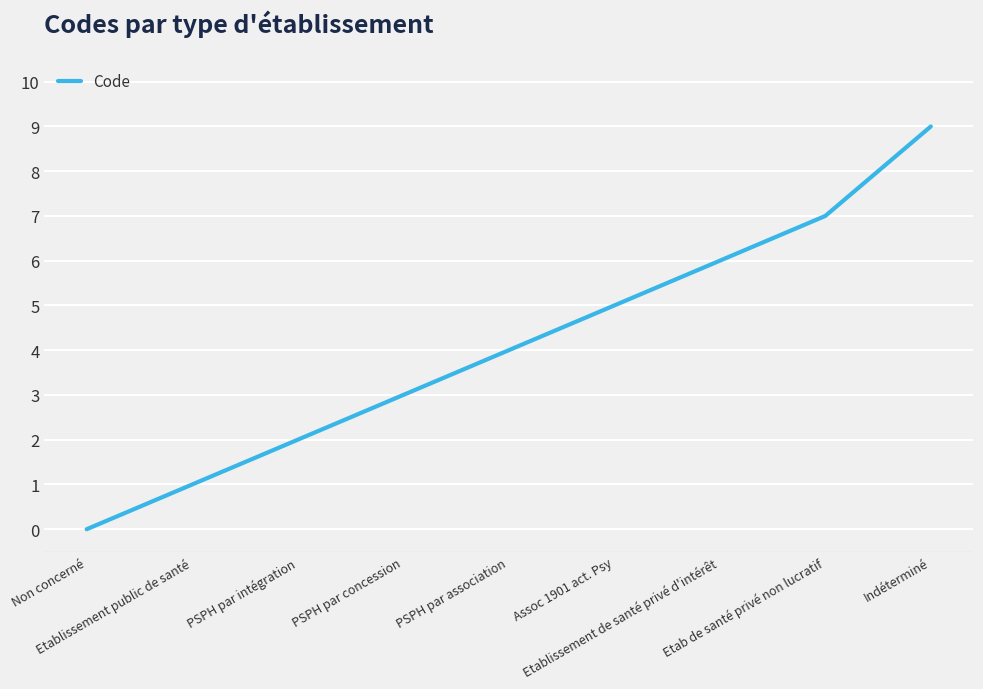

What is the maximum value shown in the chart?

9